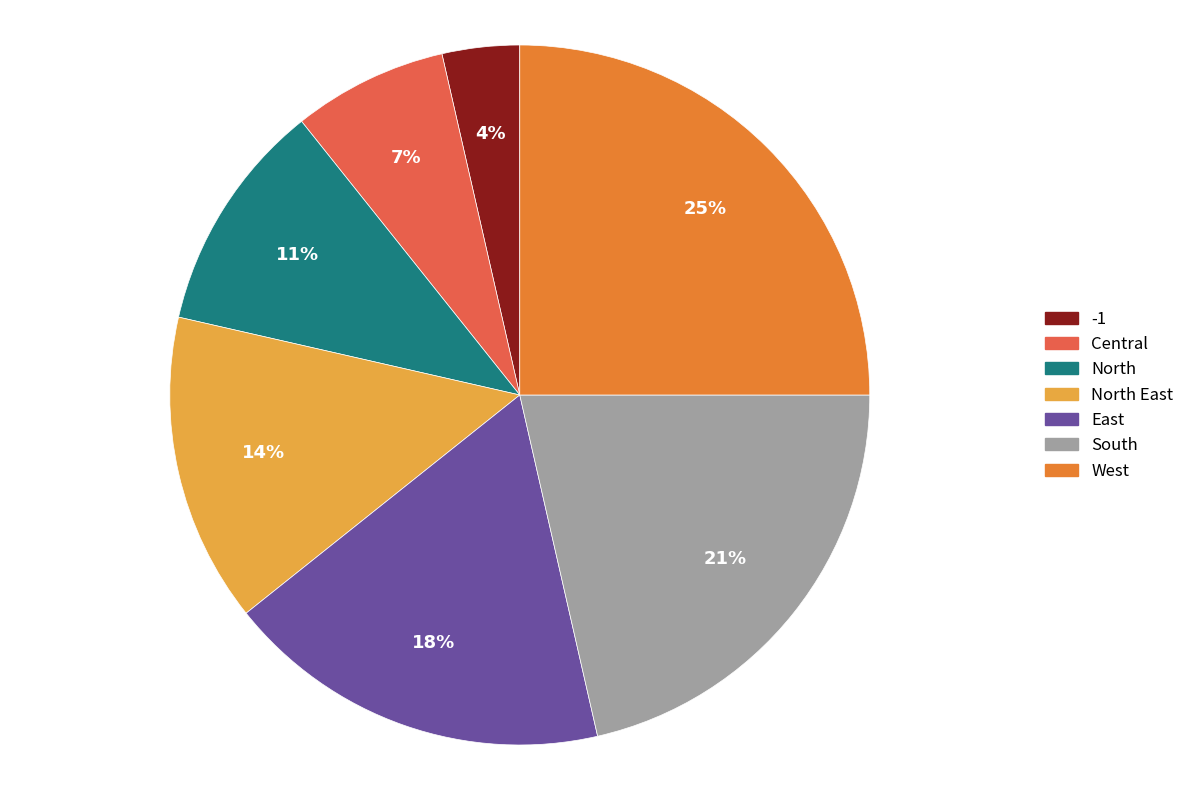

To the nearest percent, what portion does North East represent?

14%